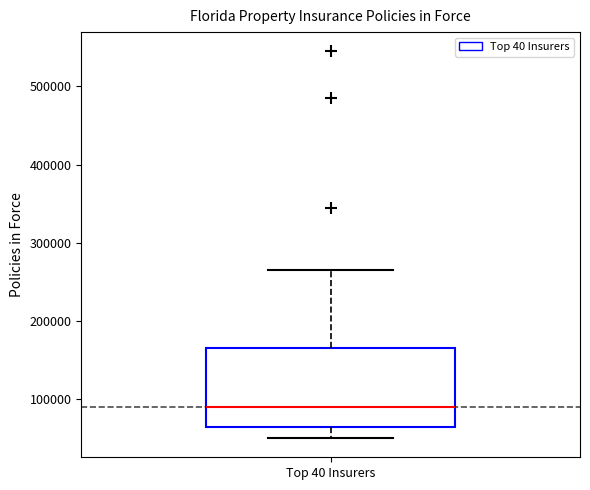

Where is the lower edge of the box for Top 40 Insurers on the y-axis? The values are not printed on the chart, so give them approximately, as read against the axis.

60000